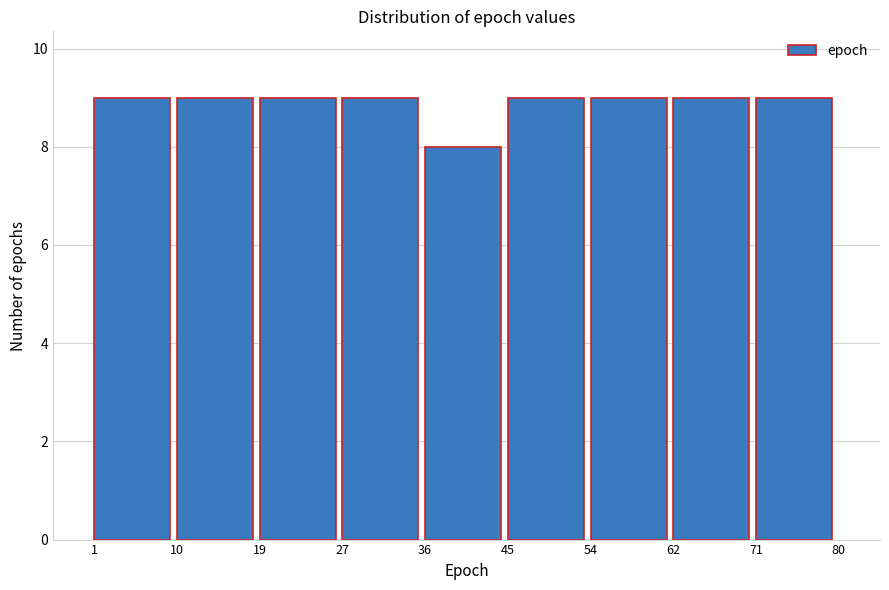

Reading left to right, transcribe this chart: for each bar, give the range it covers on the x-axis and its height. The values are not printed on the chart, so give them approximately, as read against the axis.

1 to 10: 9
10 to 19: 9
19 to 27: 9
27 to 36: 9
36 to 45: 8
45 to 54: 9
54 to 62: 9
62 to 71: 9
71 to 80: 9